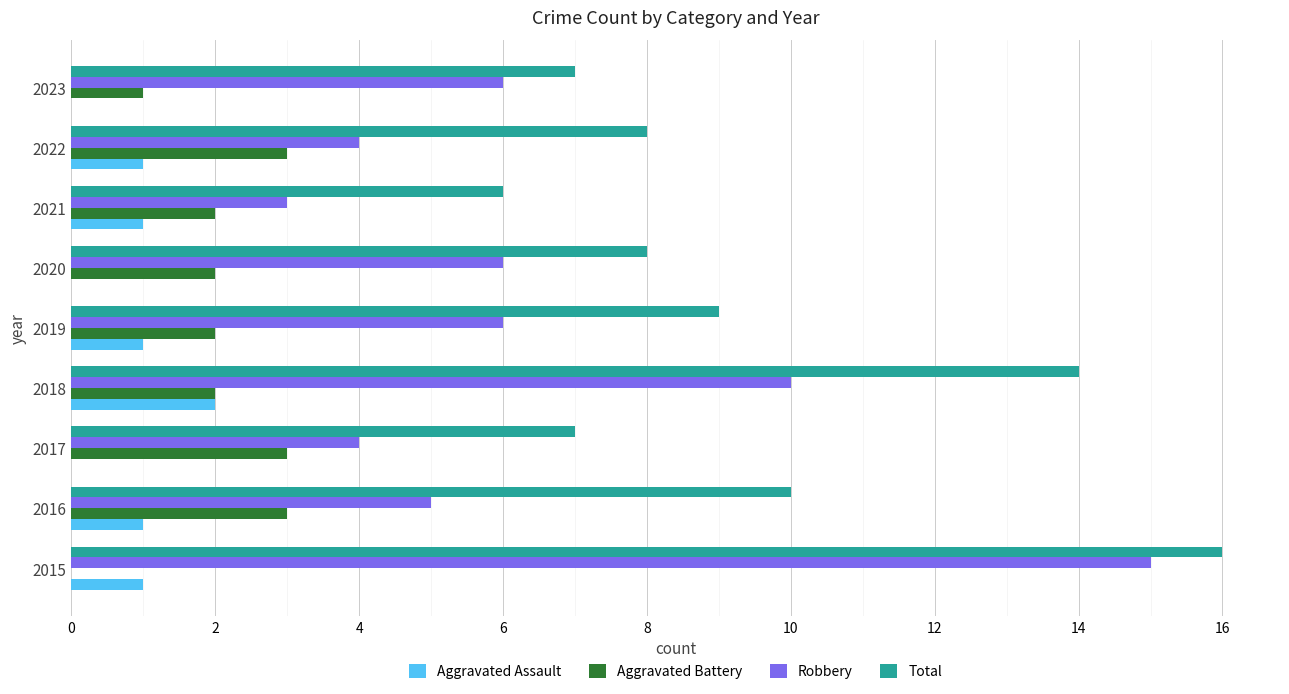

At which label is Total closest to 11?

2016